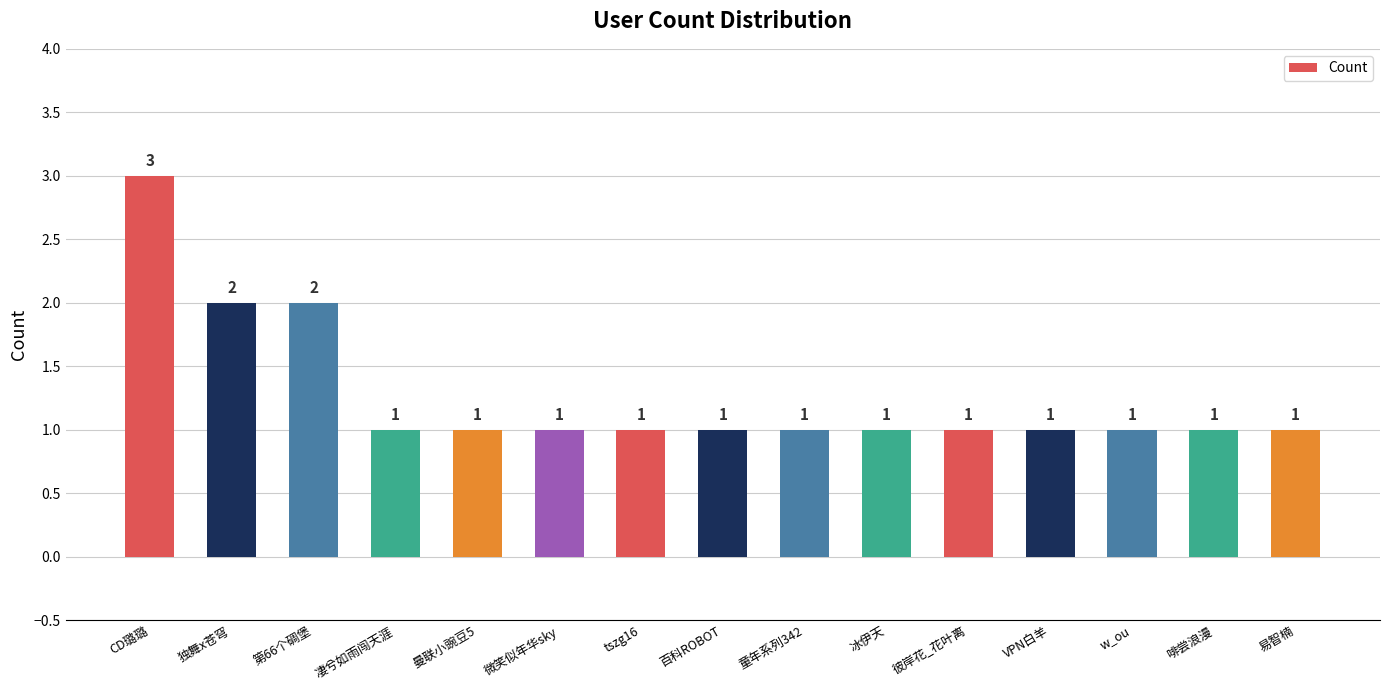

What position from the right is 第66个碉堡?

13